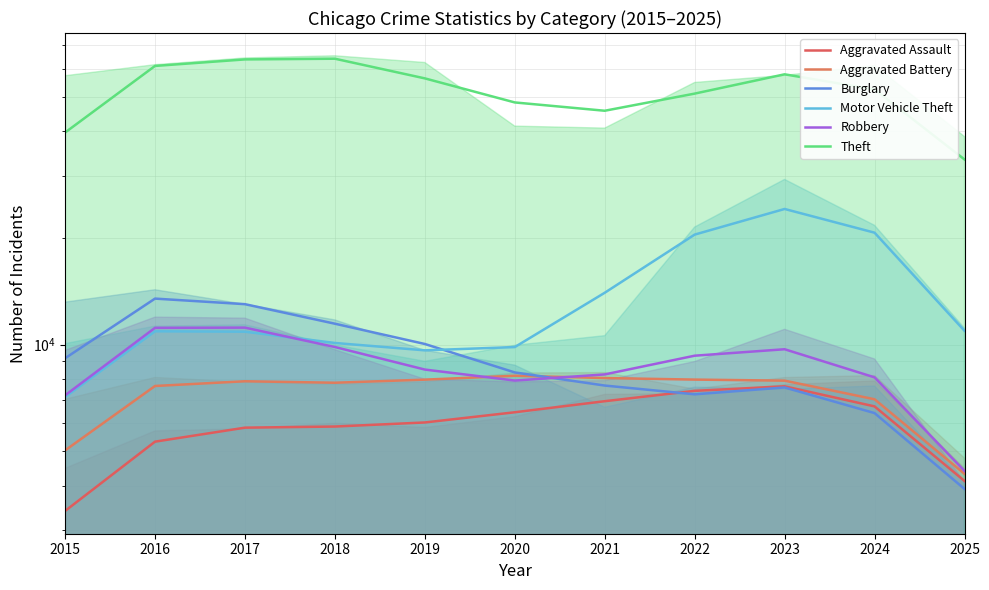

True or false: Aggravated Battery has a value of 4224.2 at 2016.

False